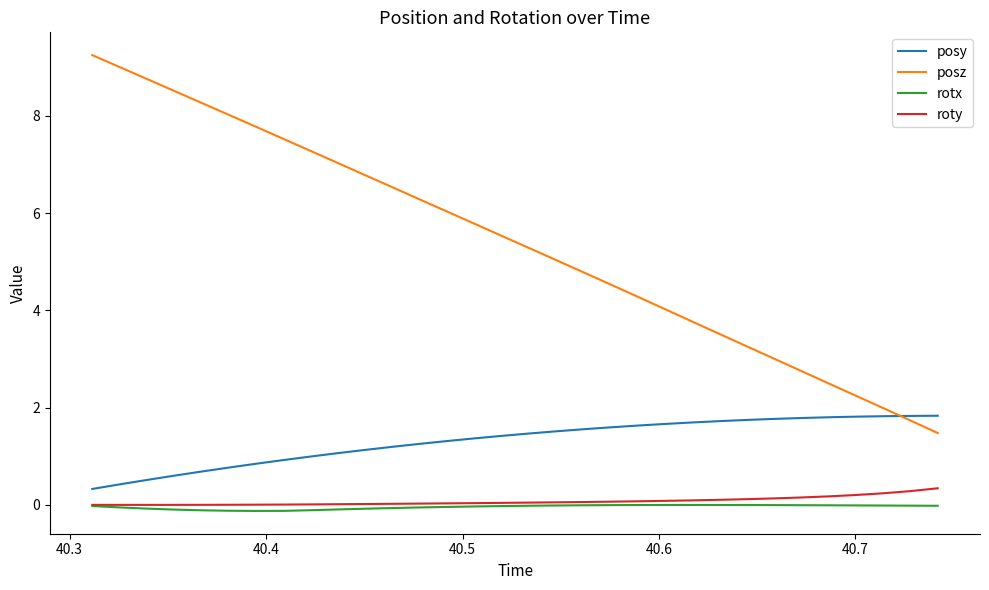

How many lines are shown in the chart?

4